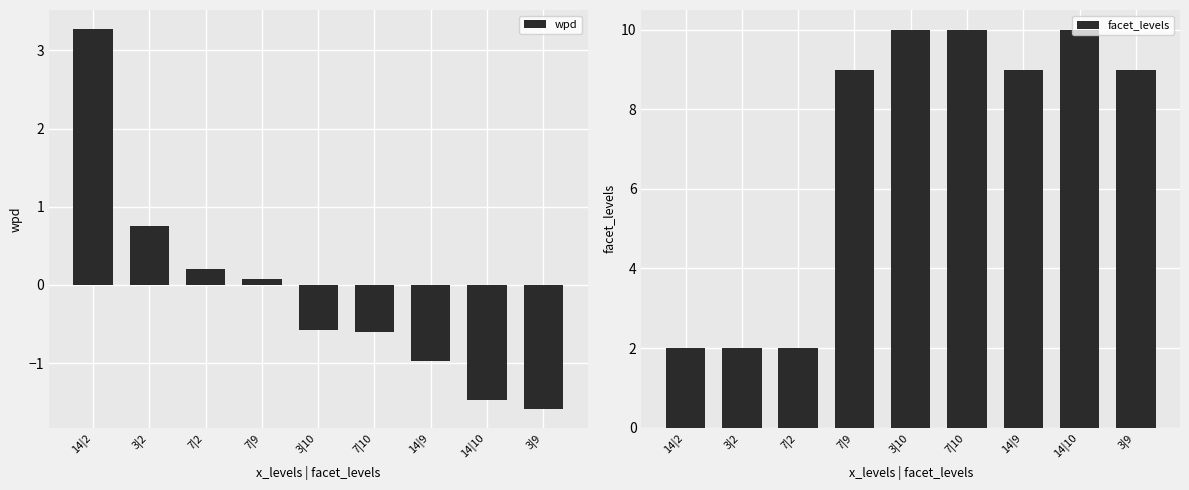

What is the sum of the wpd values at 3|10 and 14|2?

2.7